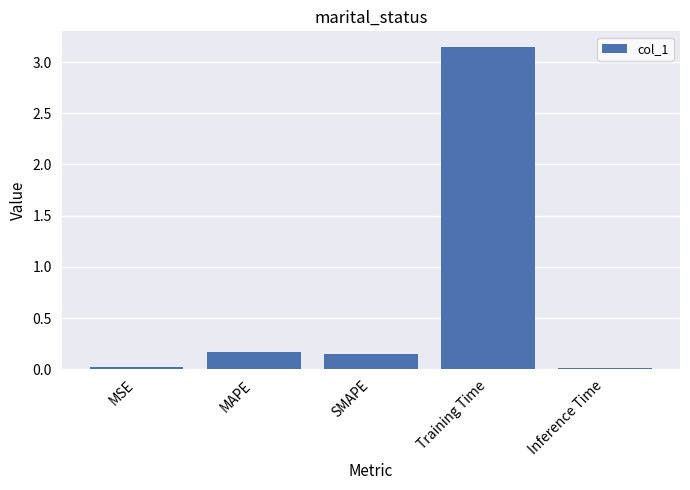

What is the label of the 1st bar from the left?

MSE